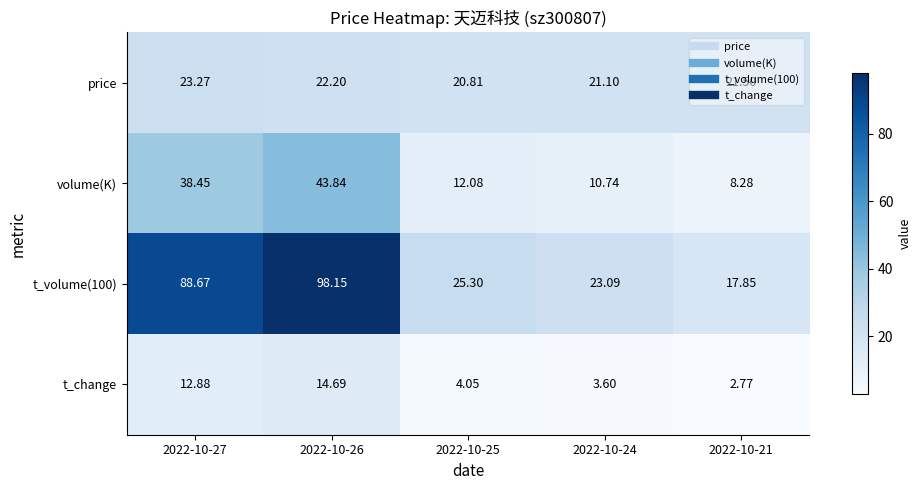

At 2022-10-25, list the series in order from smallest to largest.

t_change, volume(K), price, t_volume(100)